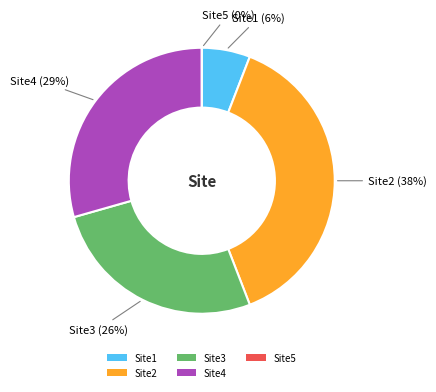

What percentage is the Site2 slice, to the nearest percent?

38%